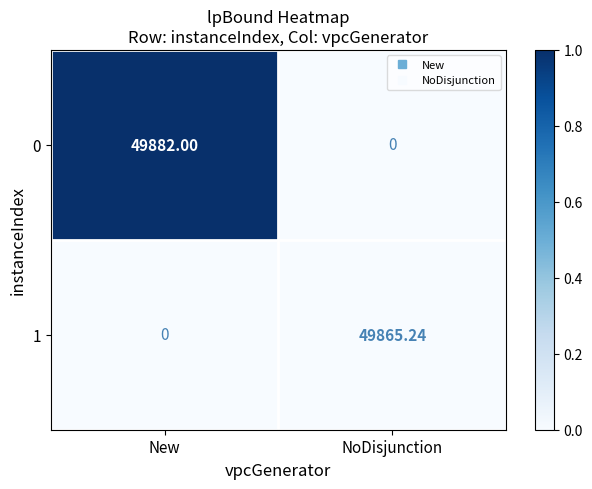

Which label corresponds to the largest value in the chart?

New